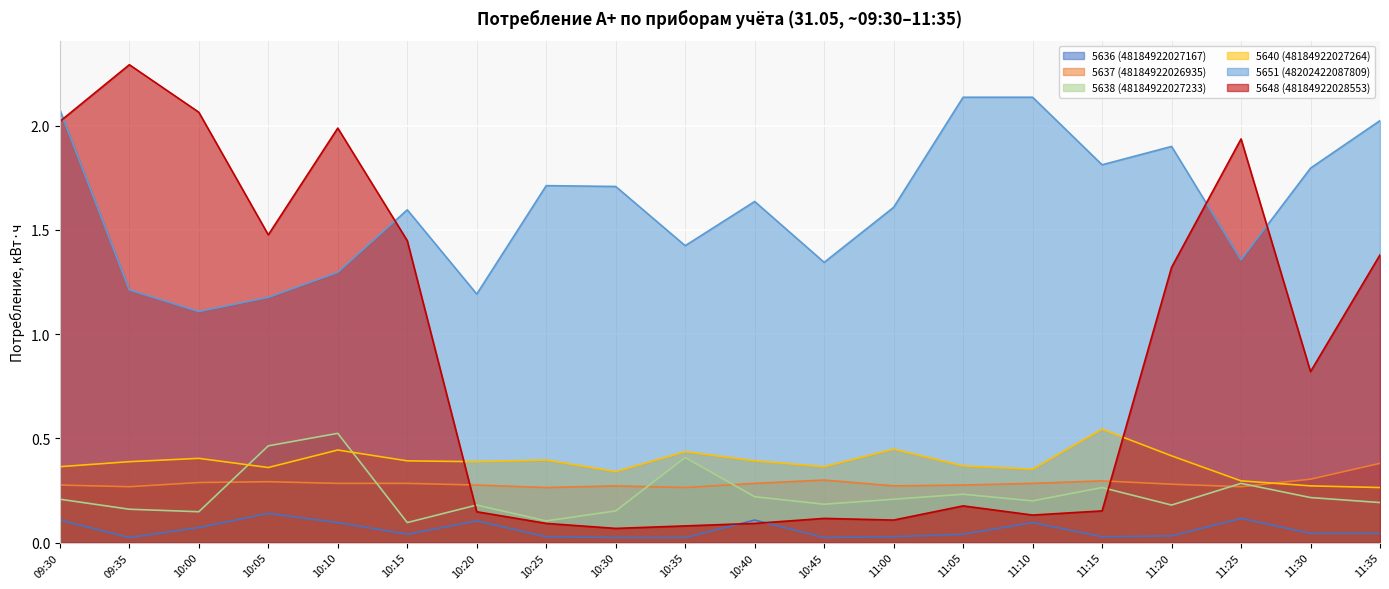

Reading left to right, transcribe all the data shown in this chart.

5636 (48184922027167): 0.1	0.0	0.1	0.1	0.1	0.0	0.1	0.0	0.0	0.0	0.1	0.0	0.0	0.0	0.1	0.0	0.0	0.1	0.0	0.0
5637 (48184922026935): 0.3	0.3	0.3	0.3	0.3	0.3	0.3	0.3	0.3	0.3	0.3	0.3	0.3	0.3	0.3	0.3	0.3	0.3	0.3	0.4
5638 (48184922027233): 0.2	0.2	0.1	0.5	0.5	0.1	0.2	0.1	0.2	0.4	0.2	0.2	0.2	0.2	0.2	0.3	0.2	0.3	0.2	0.2
5640 (48184922027264): 0.4	0.4	0.4	0.4	0.4	0.4	0.4	0.4	0.3	0.4	0.4	0.4	0.4	0.4	0.4	0.5	0.4	0.3	0.3	0.3
5651 (48202422087809): 2.1	1.2	1.1	1.2	1.3	1.6	1.2	1.7	1.7	1.4	1.6	1.3	1.6	2.1	2.1	1.8	1.9	1.4	1.8	2.0
5648 (48184922028553): 2.0	2.3	2.1	1.5	2.0	1.4	0.1	0.1	0.1	0.1	0.1	0.1	0.1	0.2	0.1	0.2	1.3	1.9	0.8	1.4